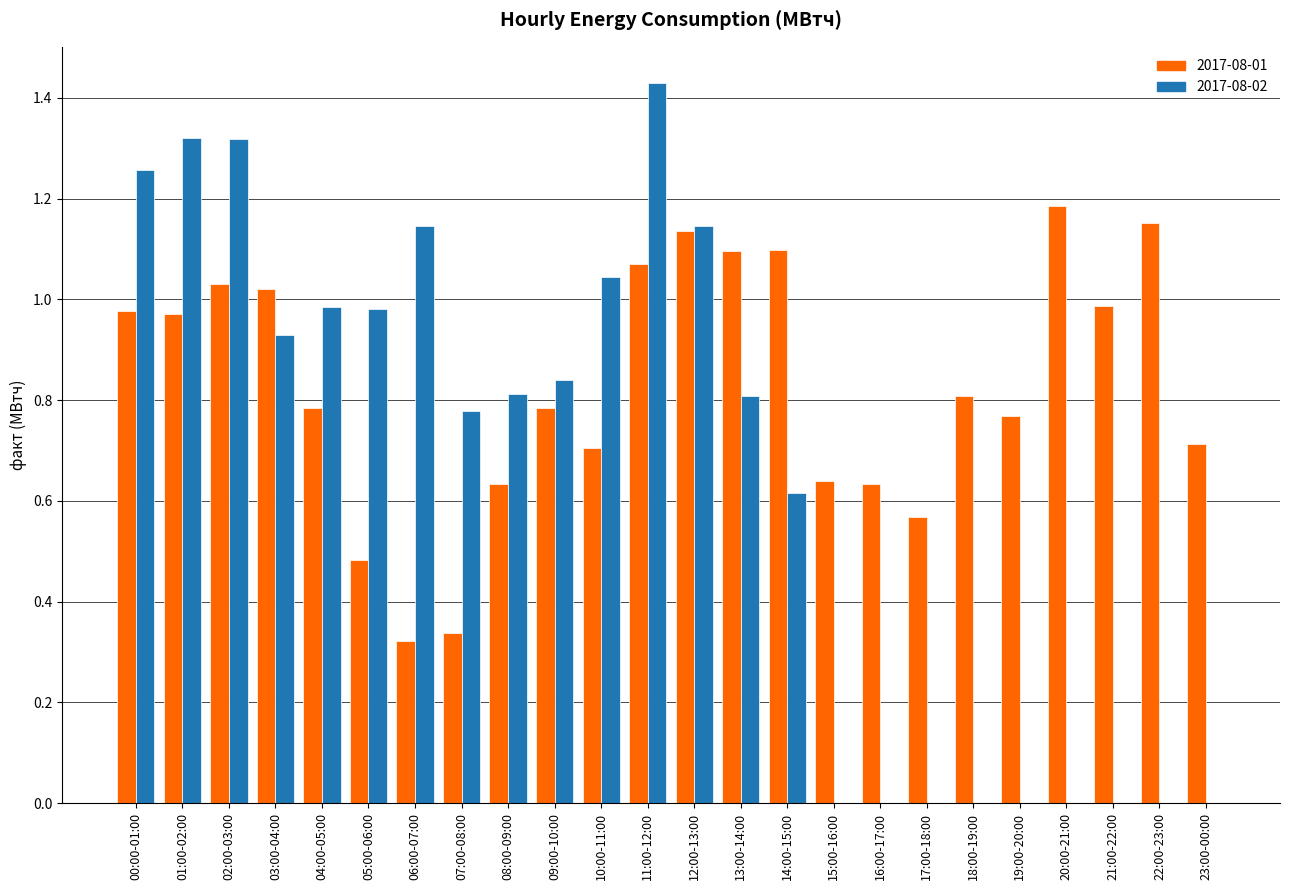

How many data points does each series have?

24